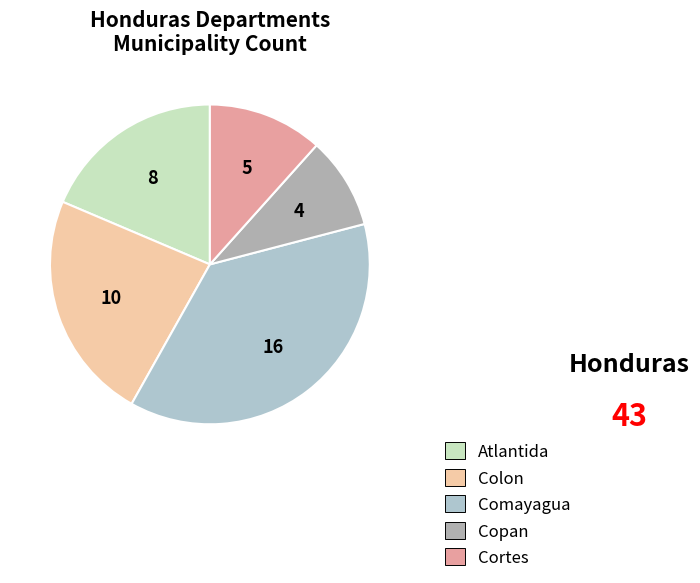

Which category has the smallest portion of the pie?

Copan